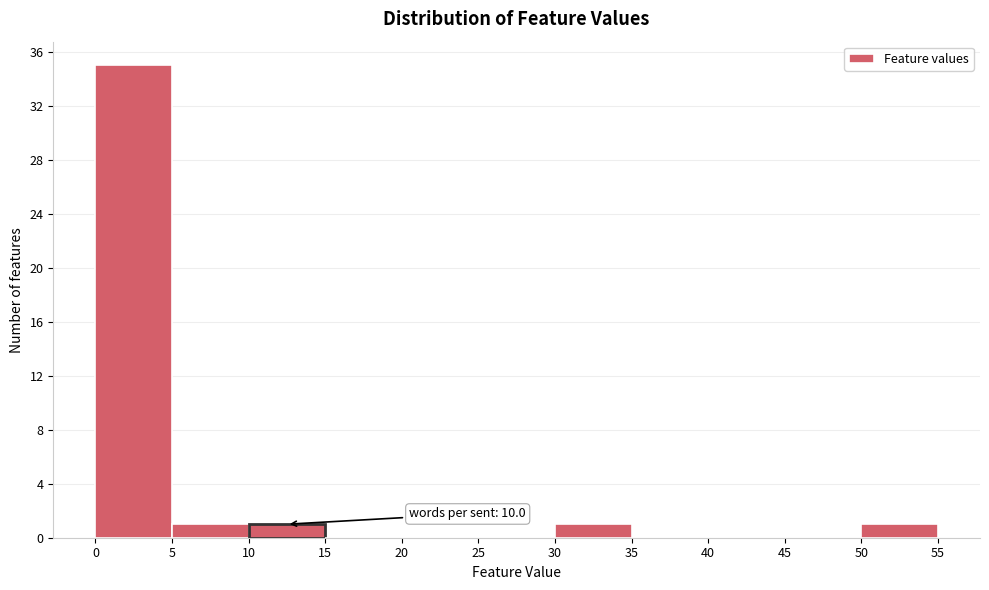

Over which range of the x-axis is the bar tallest?

0 to 5